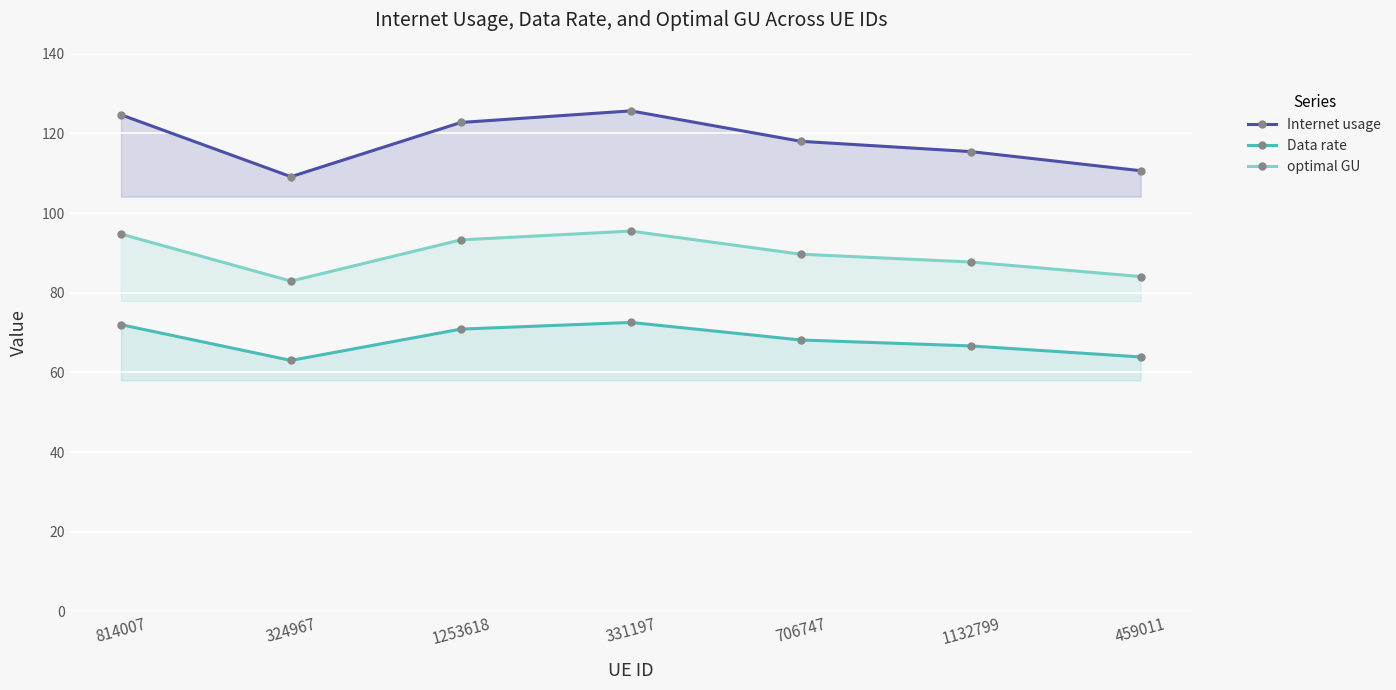

What is the sum of all Data rate values?

477.1